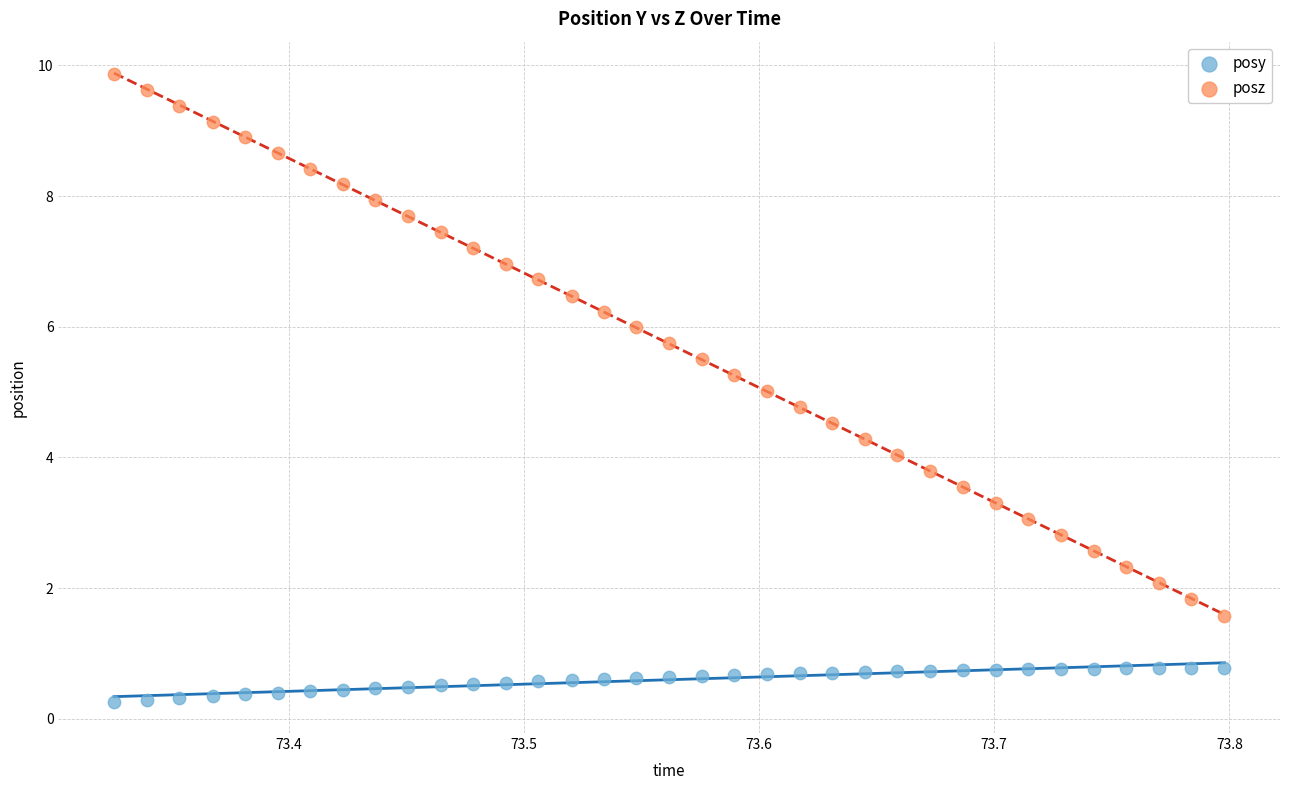

Which series contains the lowest Y value?

posy